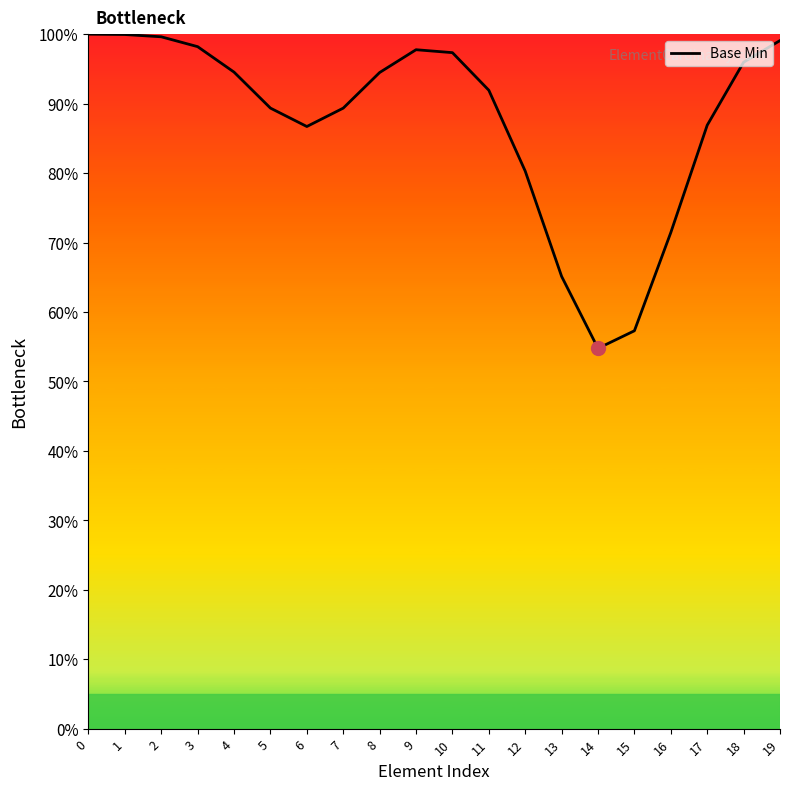

What is the sum of all values?

1750.0